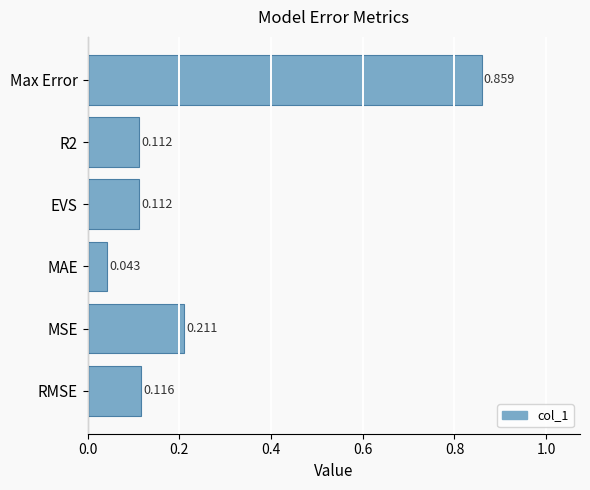

At which category does the chart reach its minimum across all series?

MAE